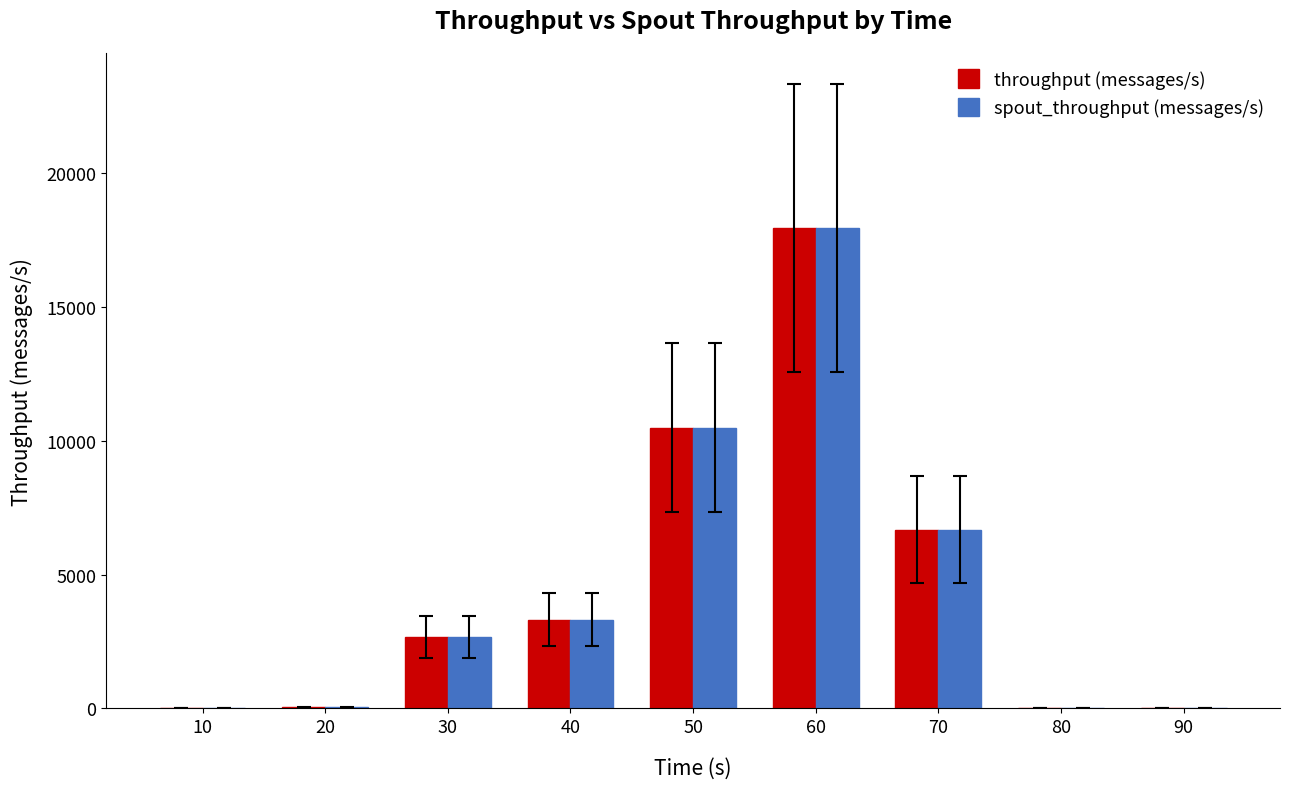

What is the highest value of the throughput (messages/s) series?

17938